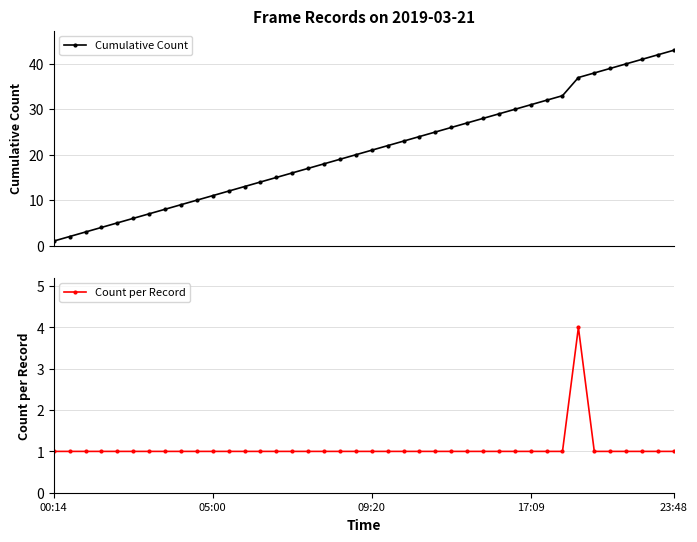

Rank the series at 29 from lowest to highest value.

Count per Record, Cumulative Count